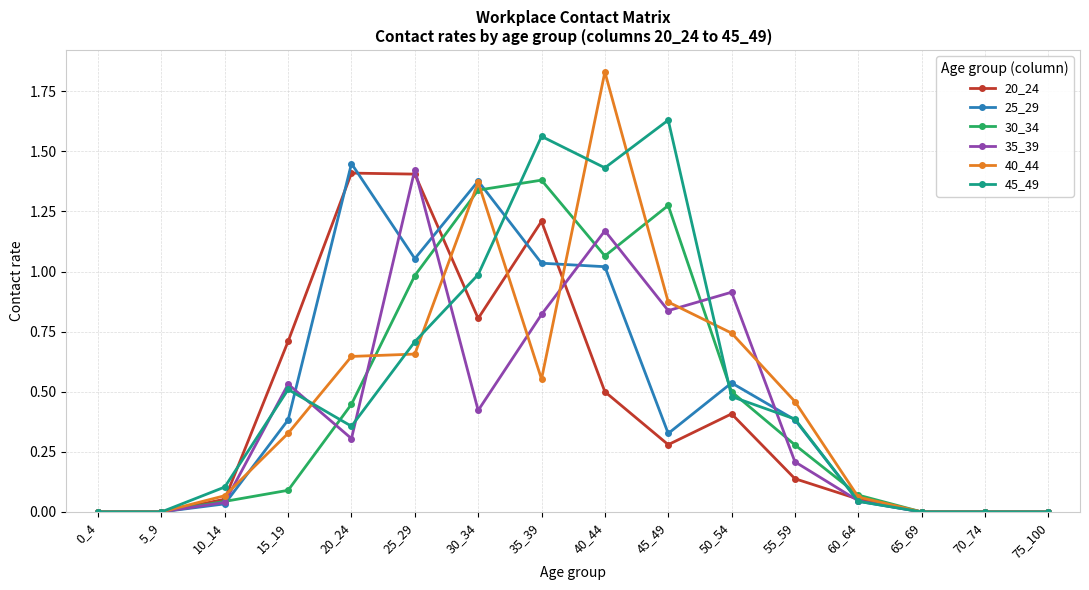

True or false: 20_24 has more than 2 points higher than both neighbors.

True